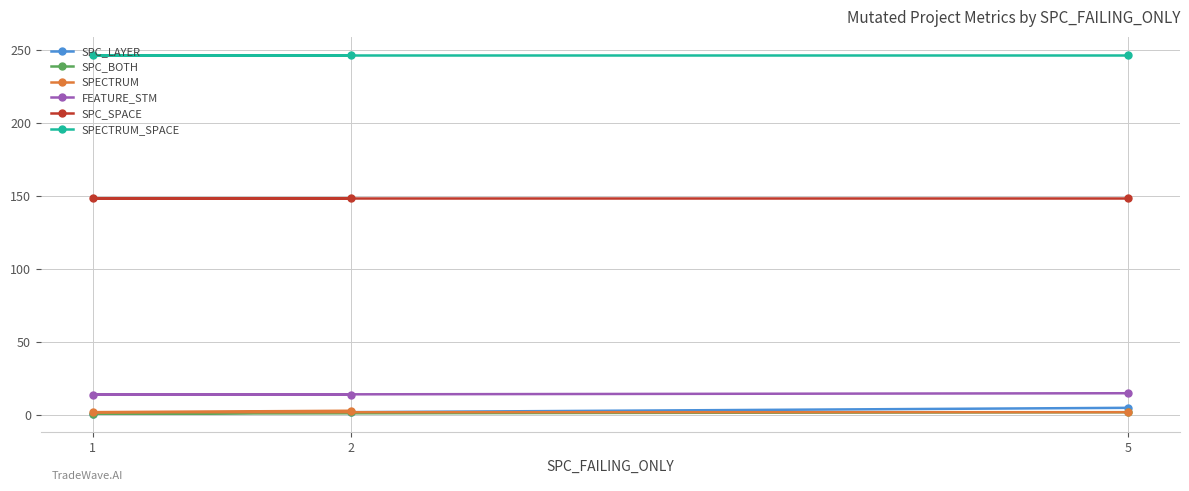

How many lines are shown in the chart?

6